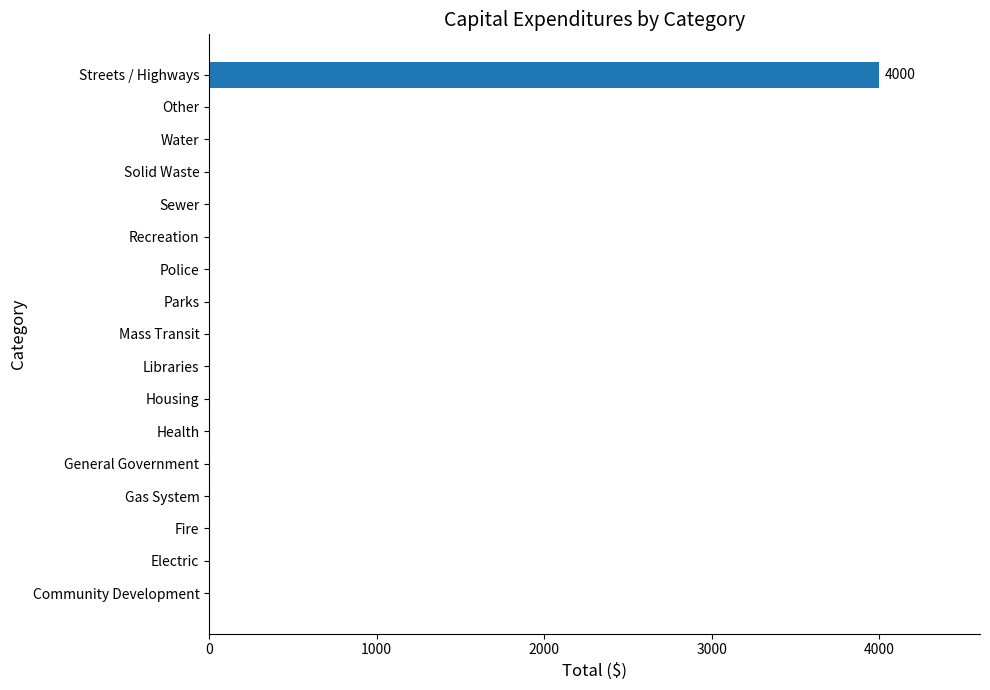

What is the greatest value displayed?

4000